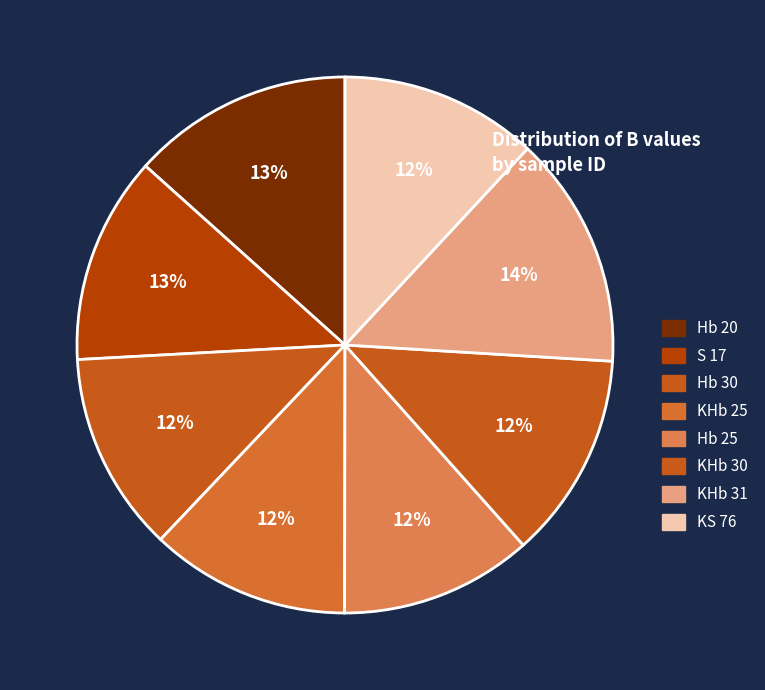

Is there any slice that represents more than half of the pie?

No